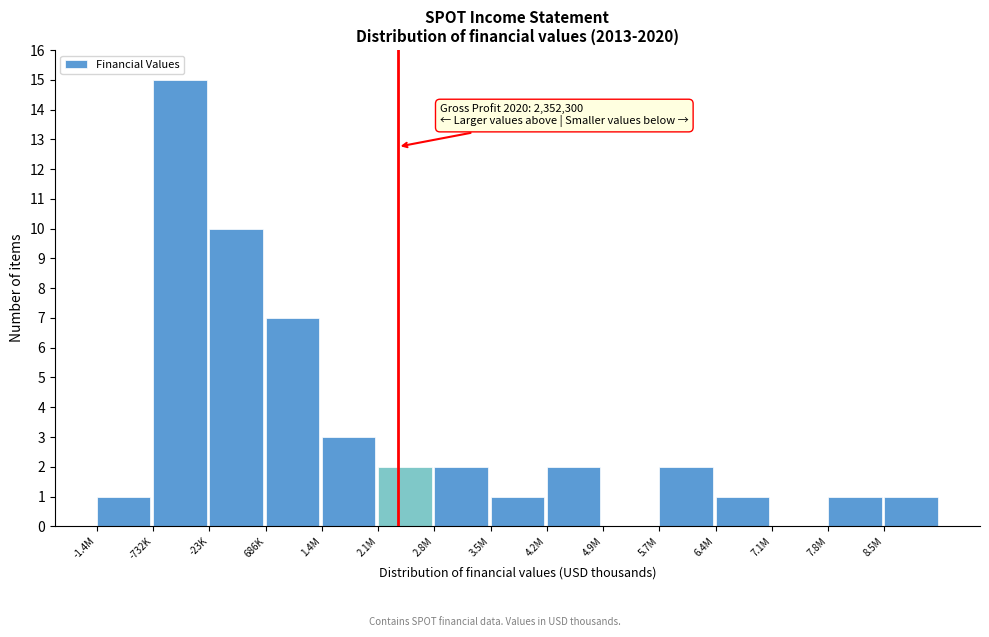

Reading left to right, transcribe all the data shown in this chart.

-1.4M=1	-732K=15	-23K=10	686K=7	1.4M=3	2.1M=2	2.8M=2	3.5M=1	4.2M=2	4.9M=0	5.7M=2	6.4M=1	7.1M=0	7.8M=1	8.5M=1